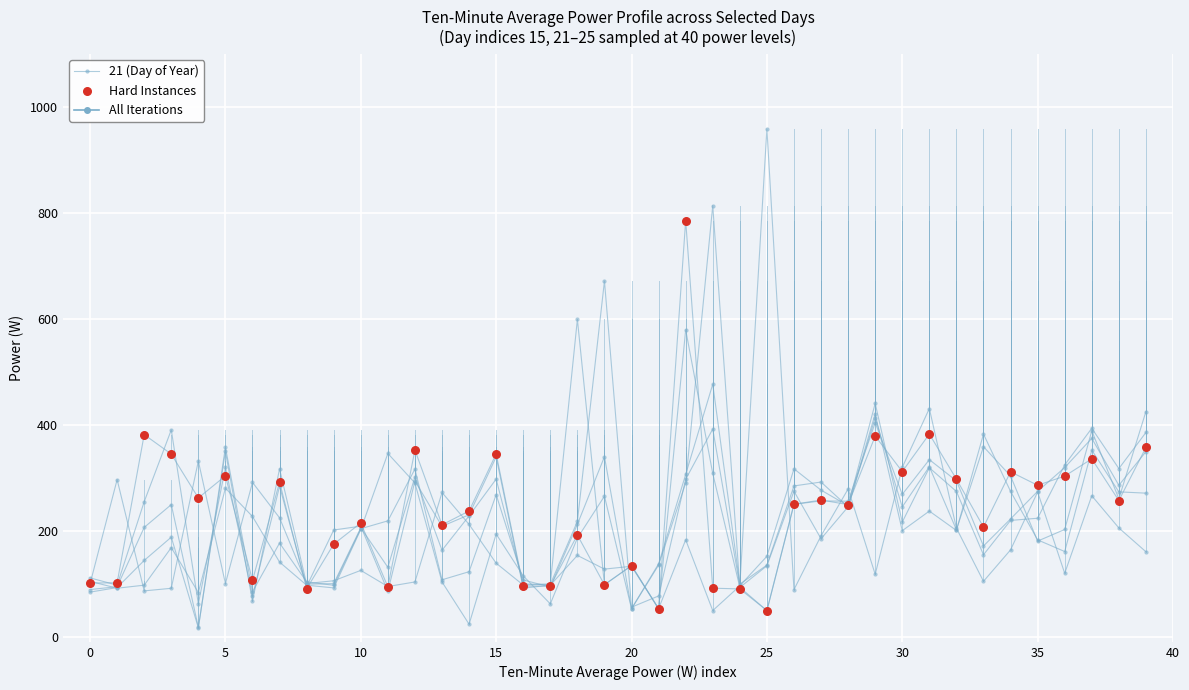

Is the value of Hard Instances at 40 greater than the value of 21 (Day of Year) at 25?

No